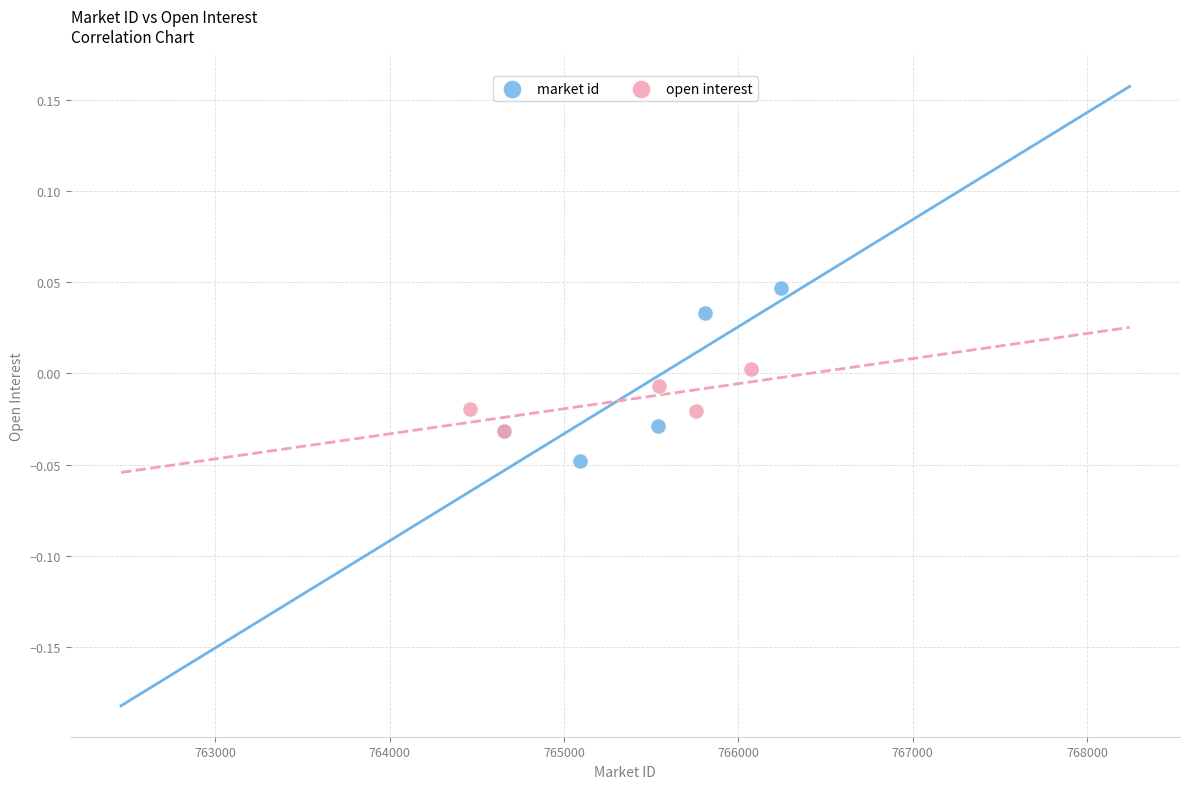

Which series has the widest spread of Y values?

market id